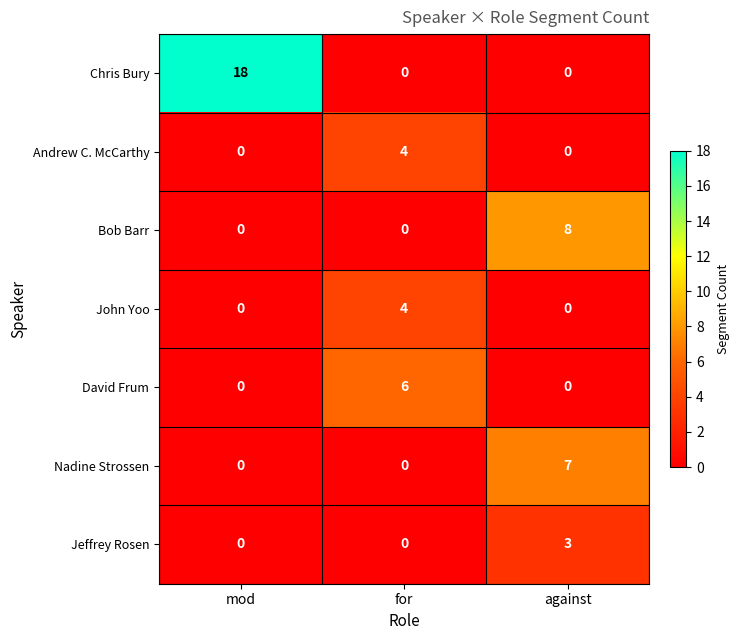

What is the spread (max minus min) of values at mod?

18